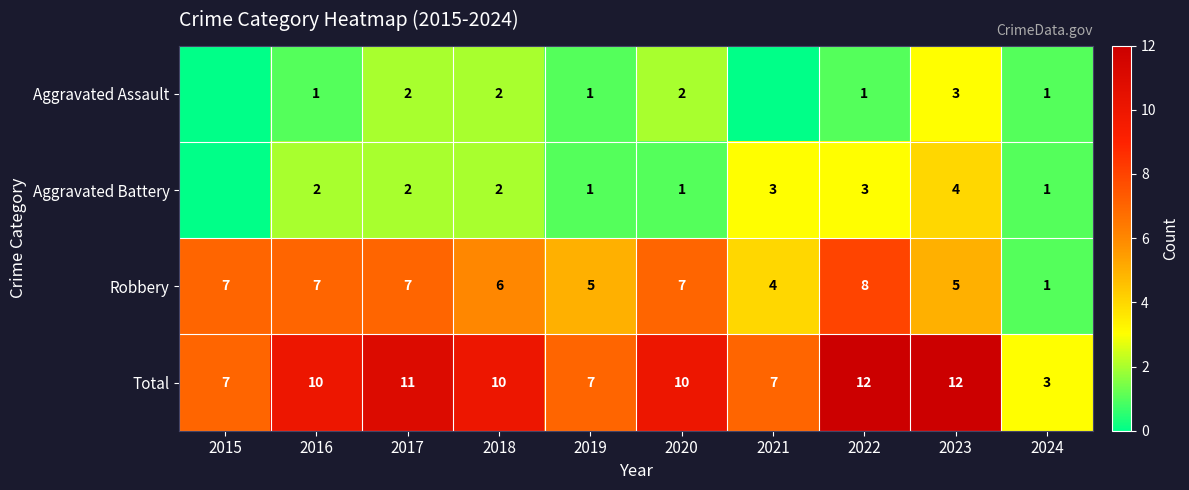

What is the minimum value for Total?

3